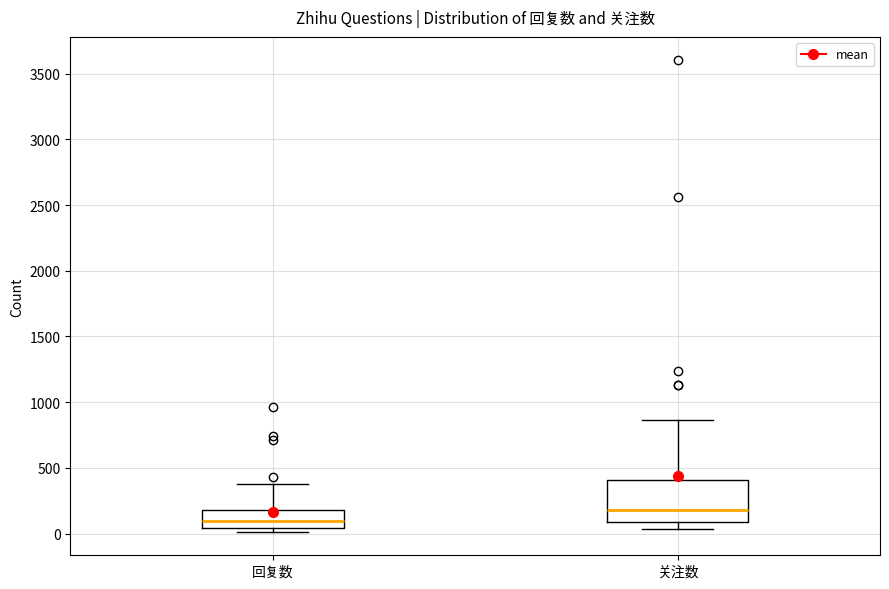

Which box's median line is the lowest?

回复数